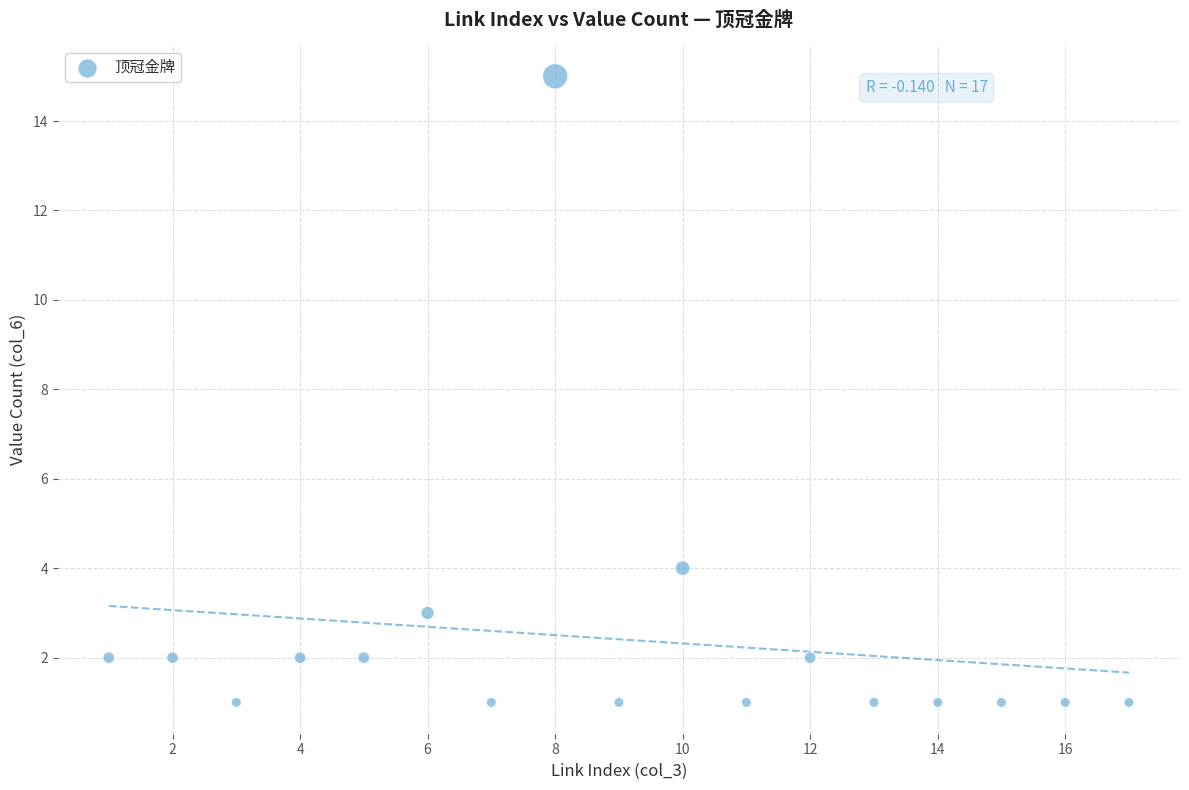

What Y value in the scatter plot is closest to 8?

4